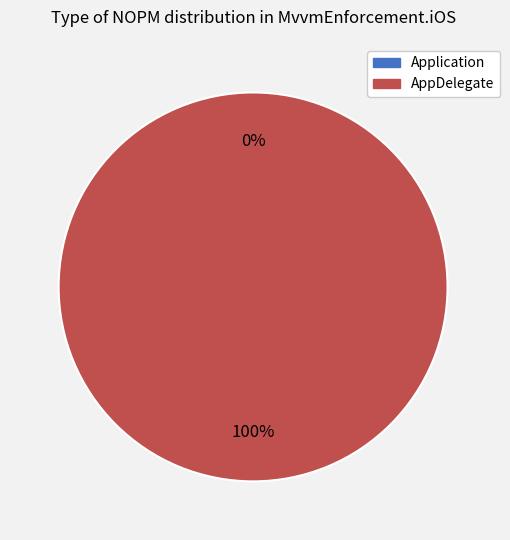

What is the total percentage of Application and AppDelegate?

100.0%